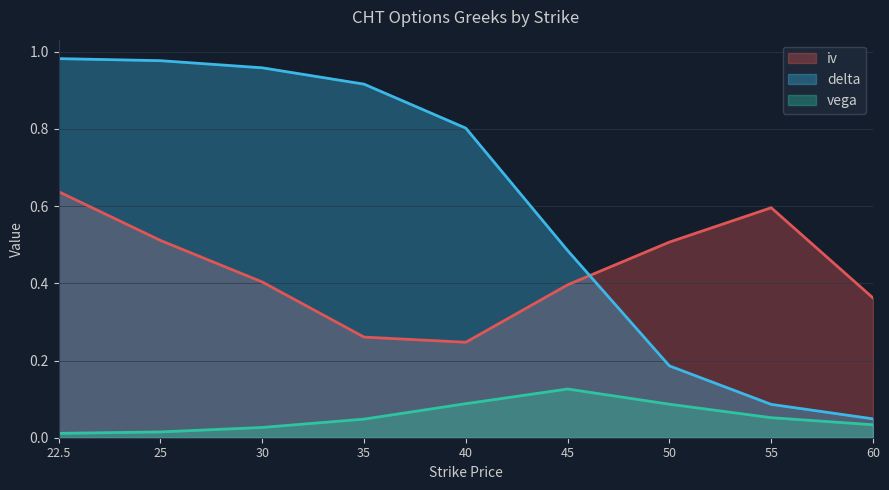

What are all the series names shown in the legend?

iv, delta, vega